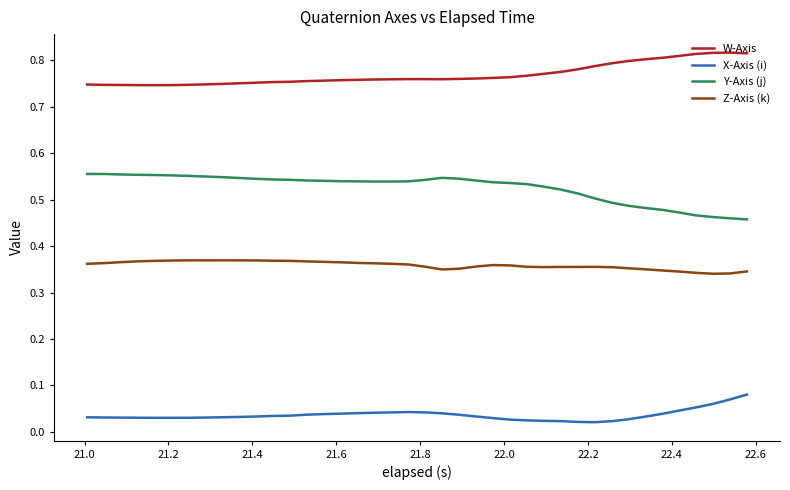

List the series in order of their overall mean, highest first.

W-Axis, Y-Axis (j), Z-Axis (k), X-Axis (i)